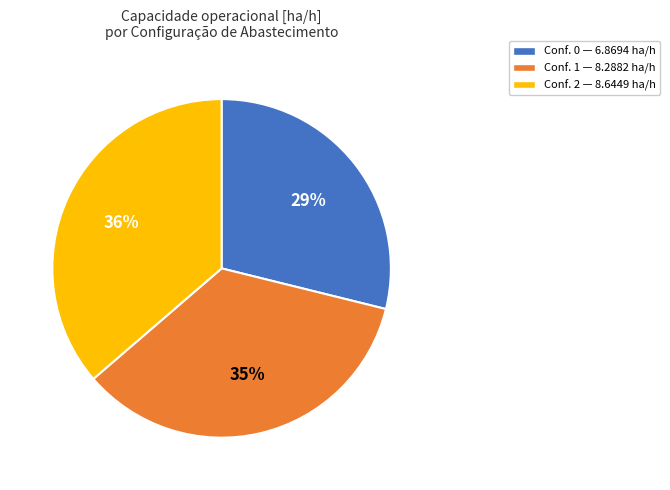

Is there a majority slice in this chart?

No